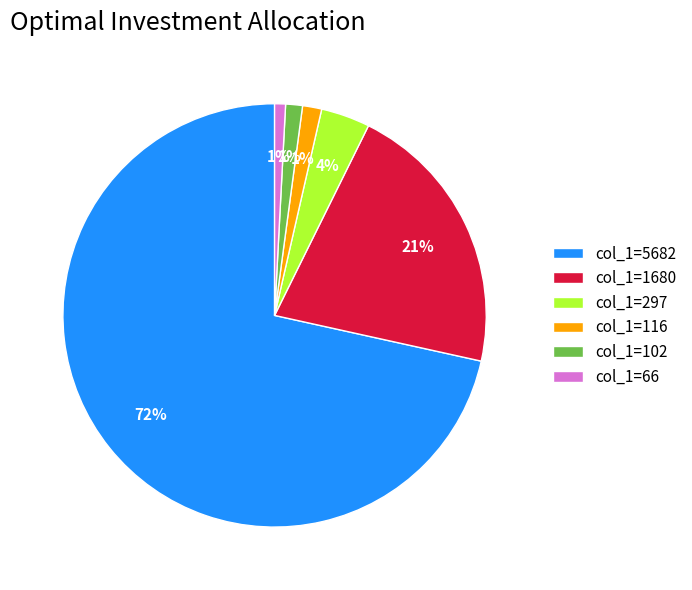

Which category has the biggest portion of the pie?

col_1=5682